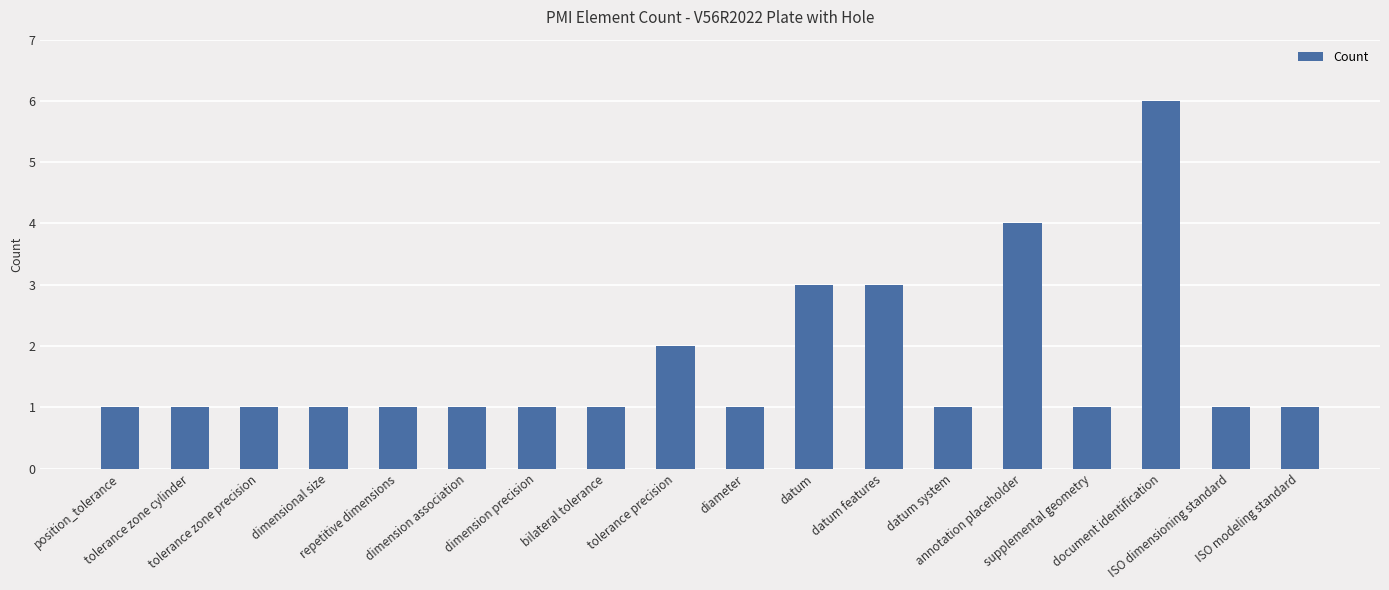

What is the ratio of the value at datum features to the value at tolerance zone cylinder?

3.0